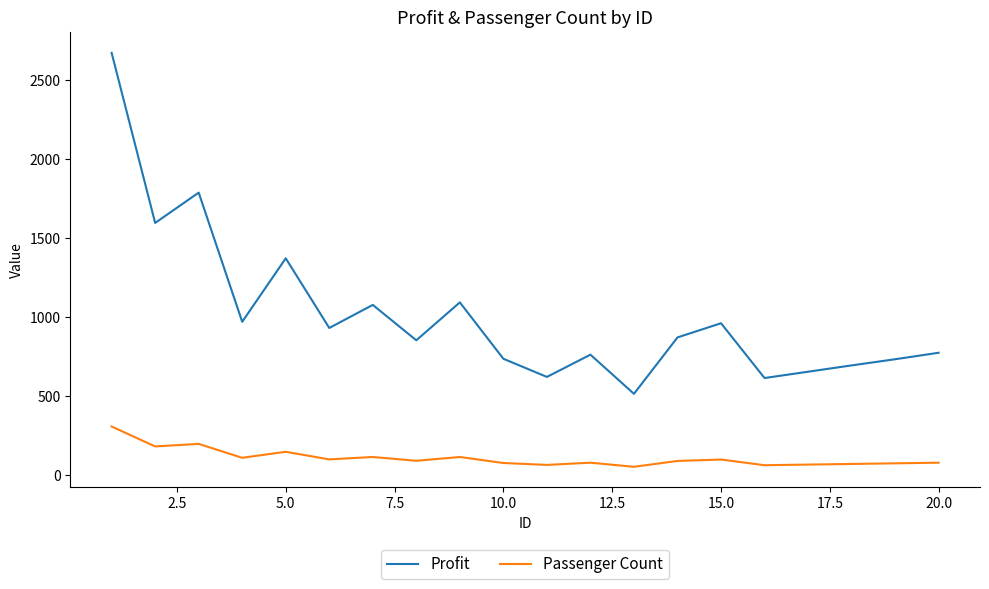

Which series has the largest range (max minus min)?

Profit